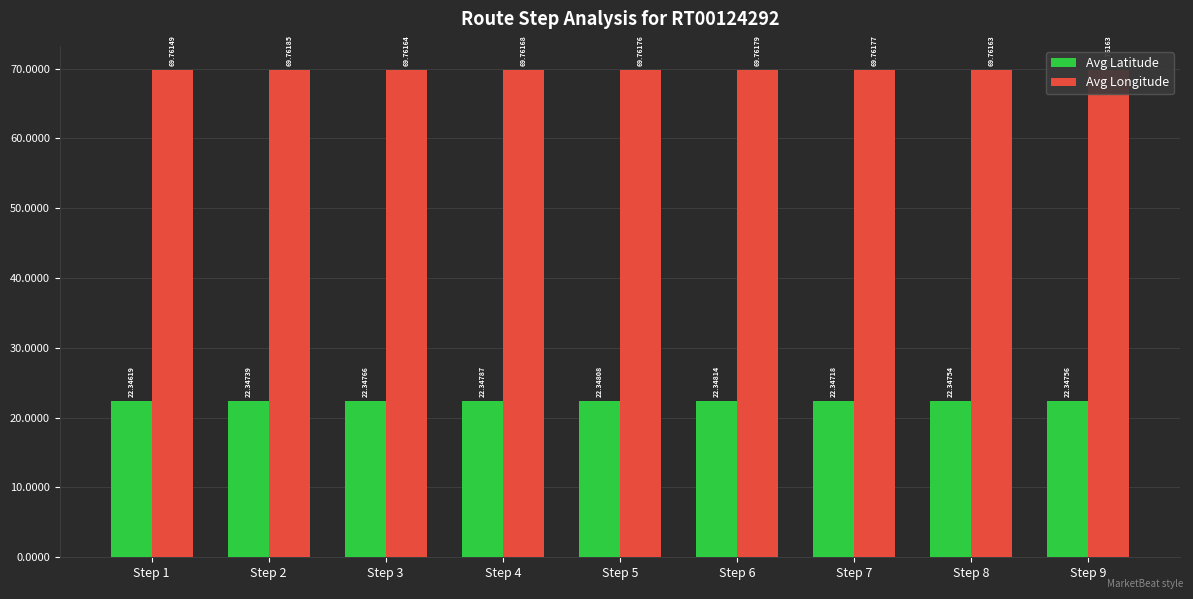

True or false: Avg Latitude has a value of 22.3 at Step 5.

True